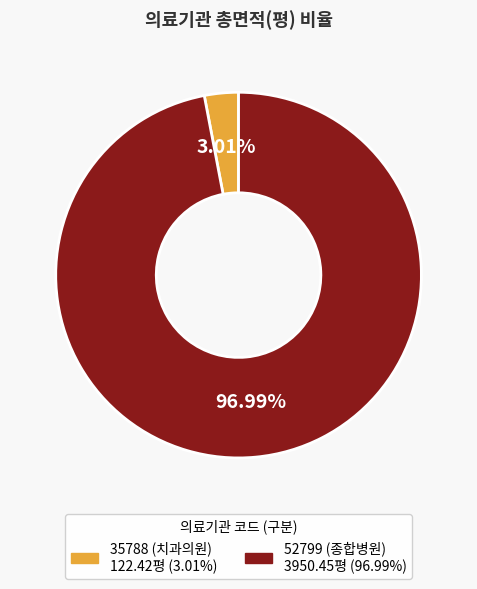

How many segments does this pie chart have?

2